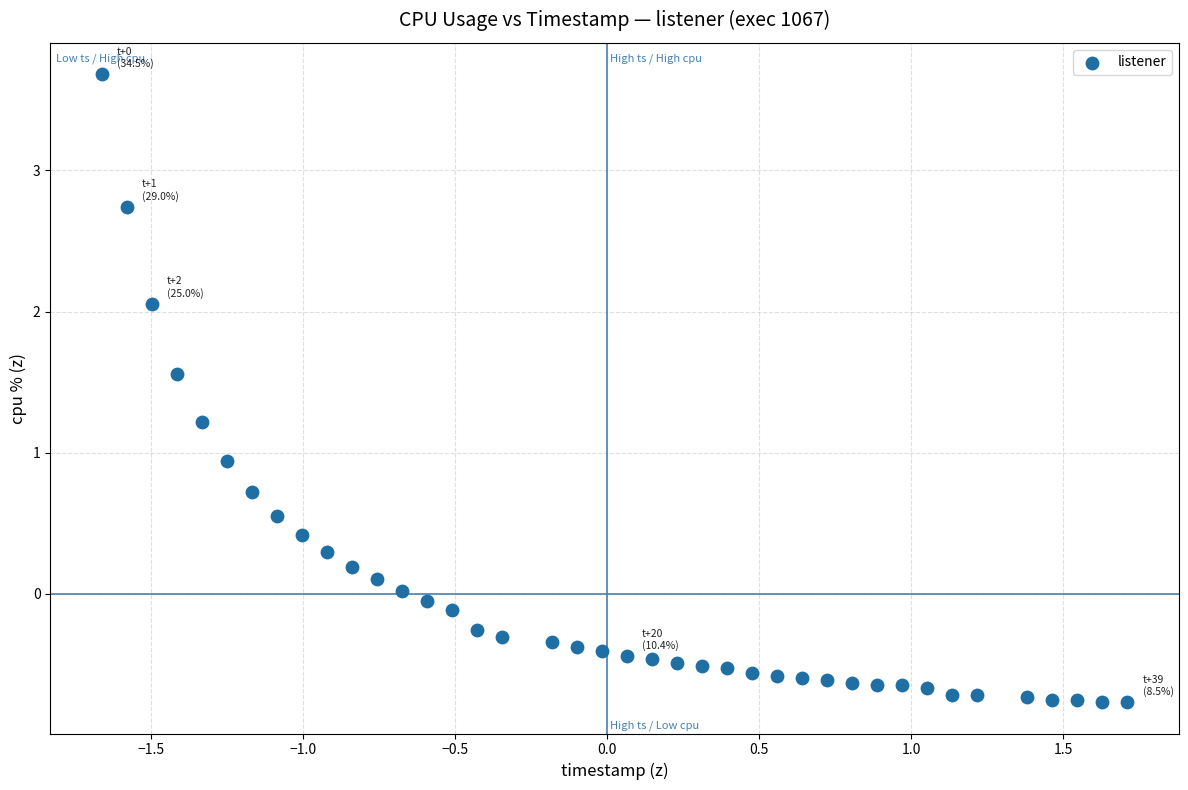

What Y value in the scatter plot is closest to 1?

0.9